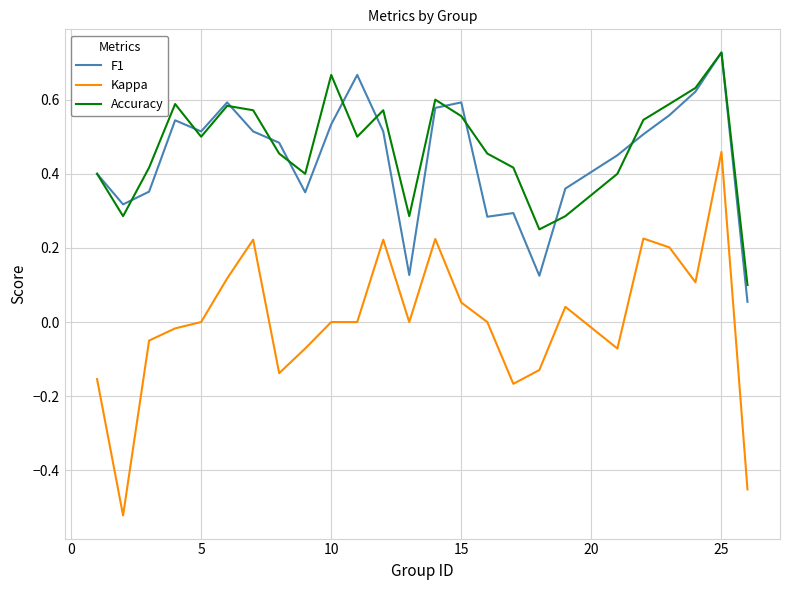

True or false: Accuracy and Kappa intersect in this chart.

False